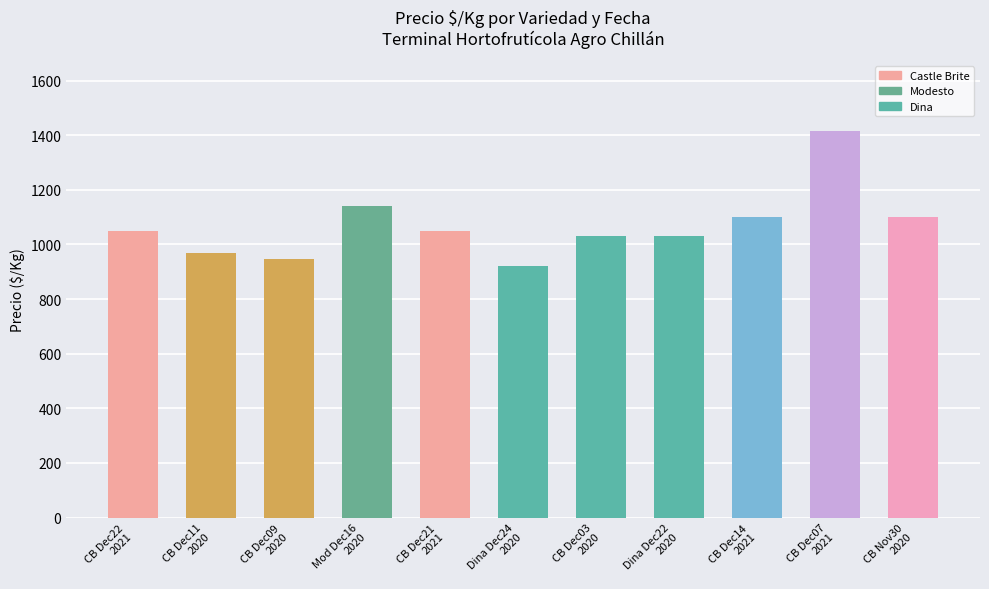

How many values are below 1050?

5